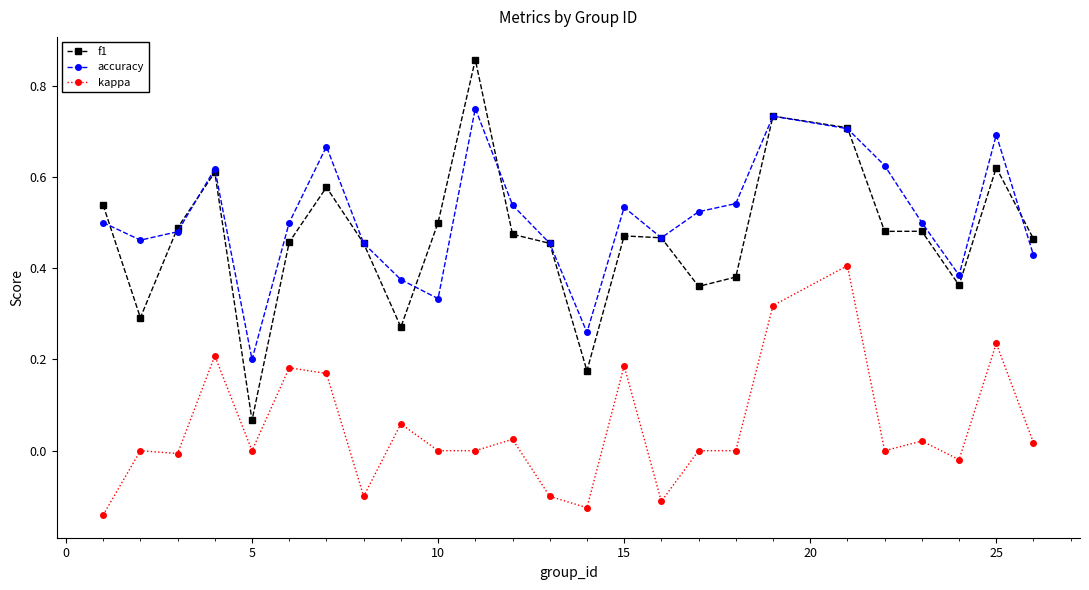

What are all the series names shown in the legend?

f1, accuracy, kappa